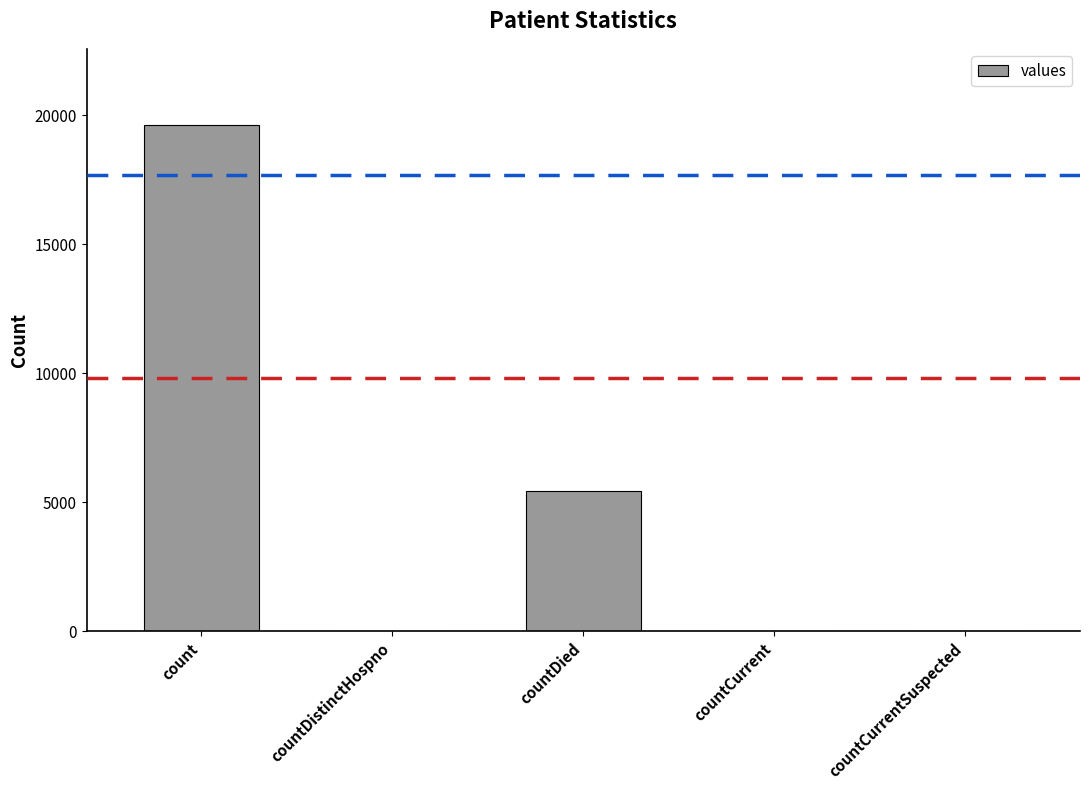

What is the greatest value displayed?

19620